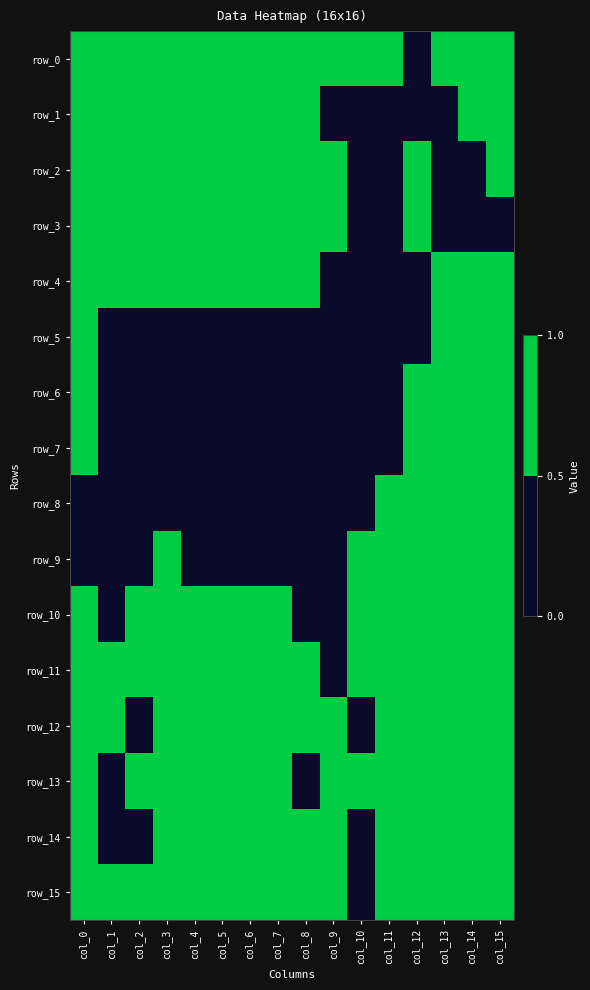

At col_2, list the series in order from smallest to largest.

row_5, row_6, row_7, row_8, row_9, row_12, row_14, row_0, row_1, row_2, row_3, row_4, row_10, row_11, row_13, row_15